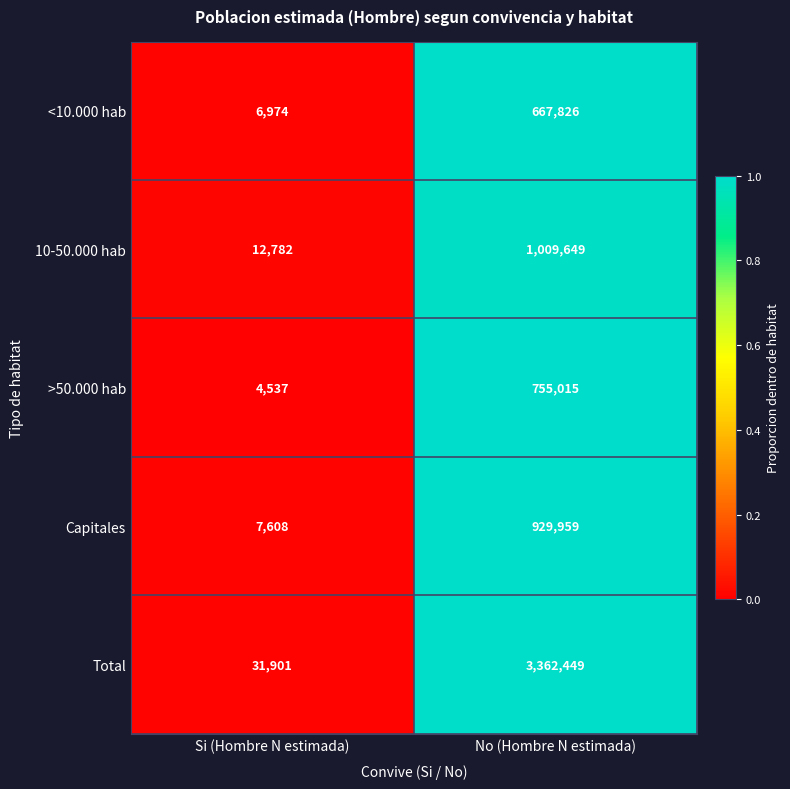

Which series changed the most between Si (Hombre N estimada) and No (Hombre N estimada)?

Total